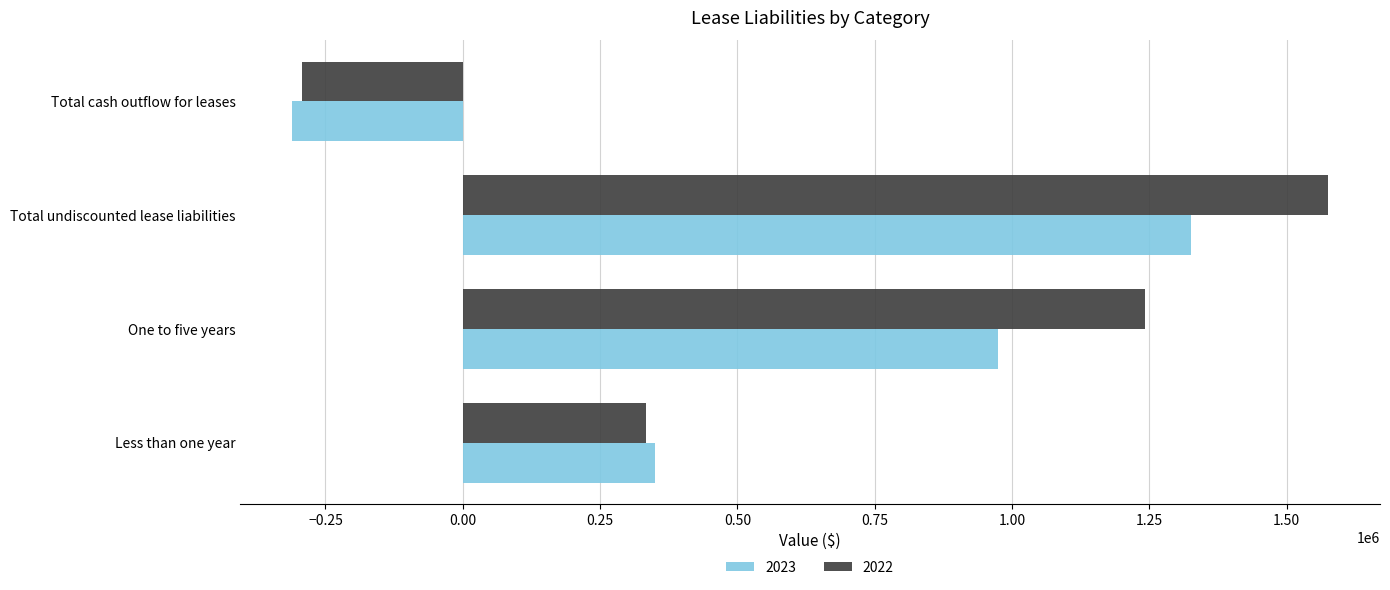

What is the sum of all 2022 values?

2858410